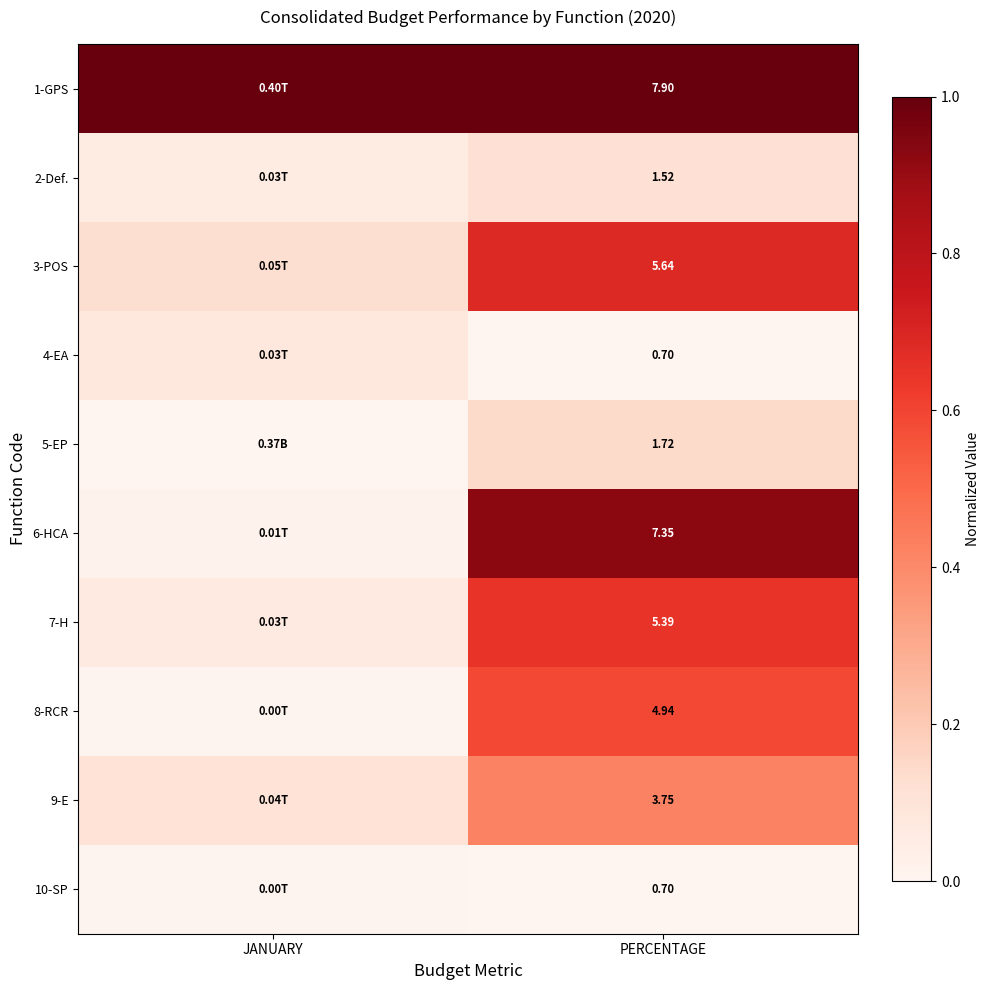

True or false: 7-H has a value of 0.1 at JANUARY.

True